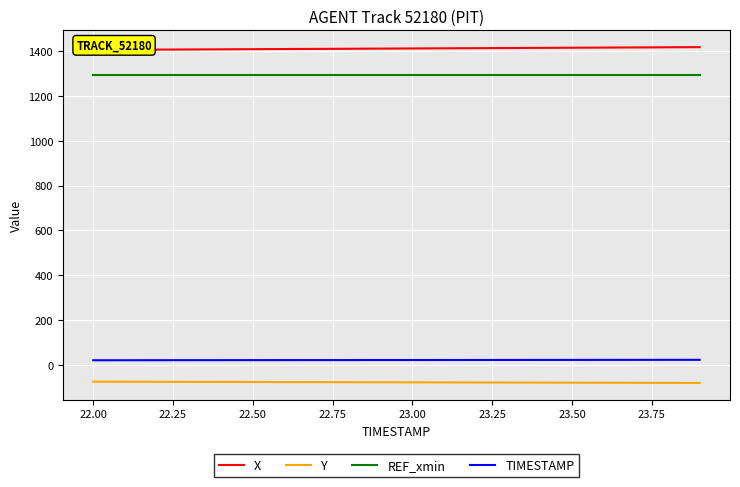

How many data points in X are less than 1410?

10